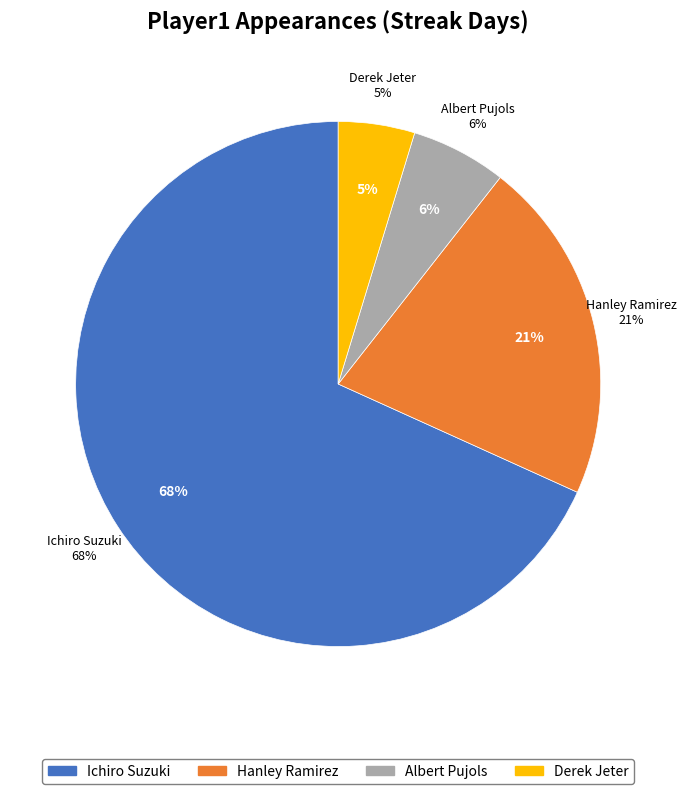

Which slice is the largest?

Ichiro Suzuki